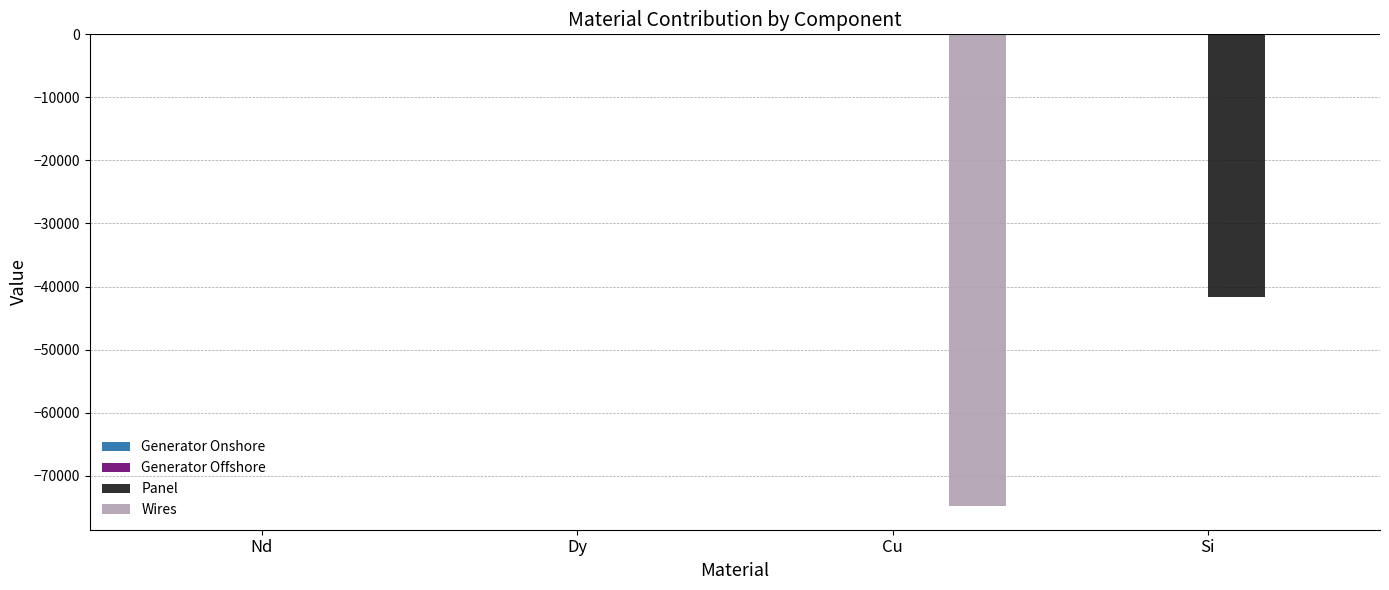

What is the sum of all Panel values?

-41634.9